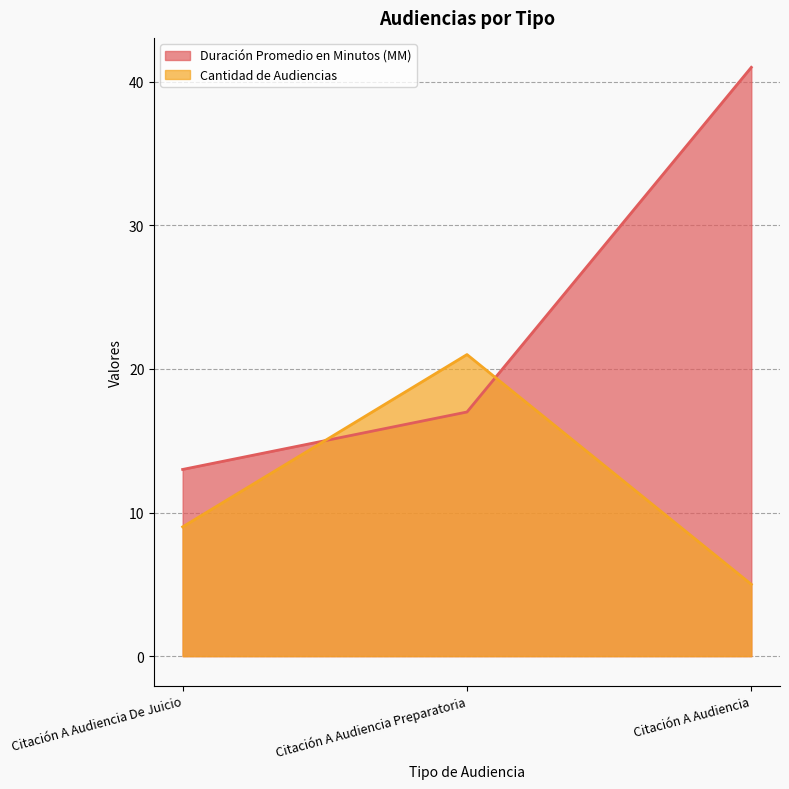

At which label does Cantidad de Audiencias reach its peak?

Citación A Audiencia Preparatoria